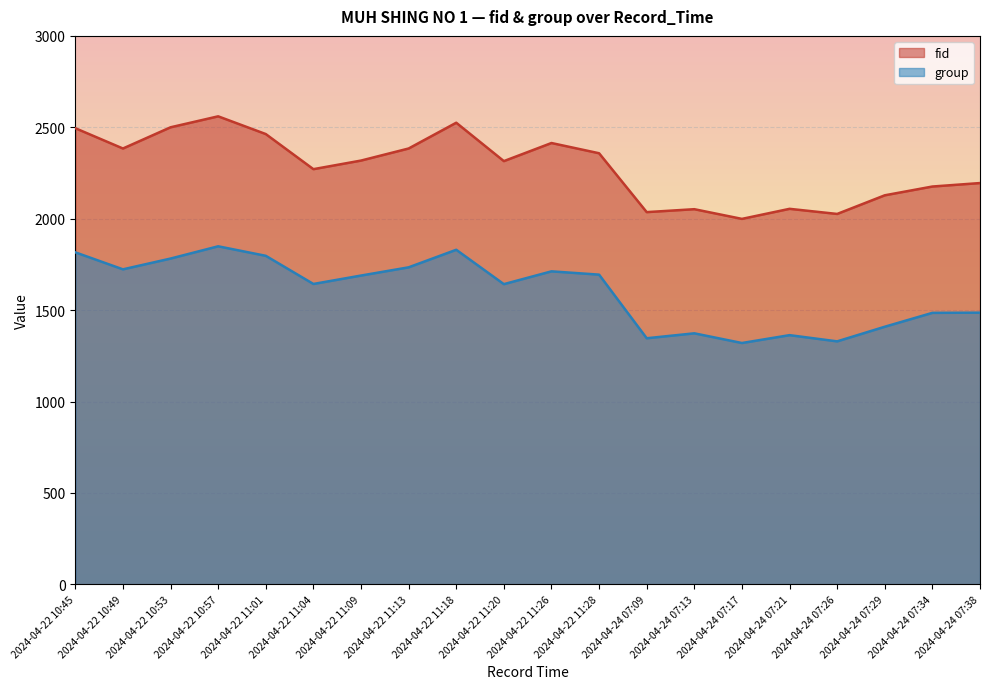

True or false: fid and group cross at least once.

False